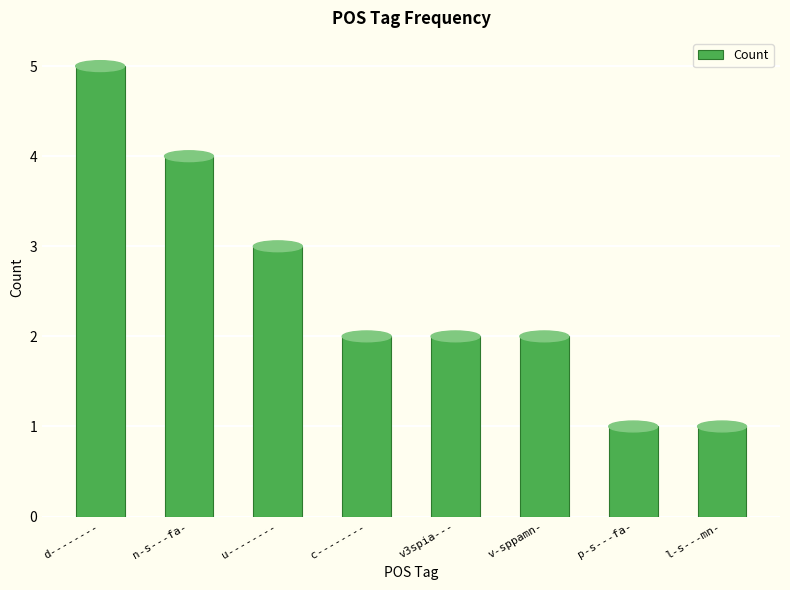

What is the value of the 7th bar from the left?

1